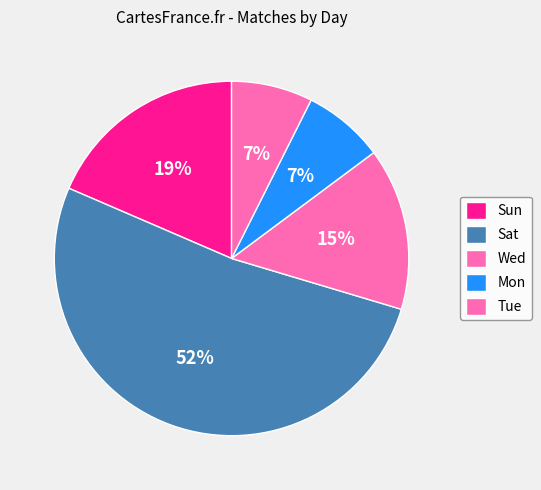

How many slices are in this pie chart?

5